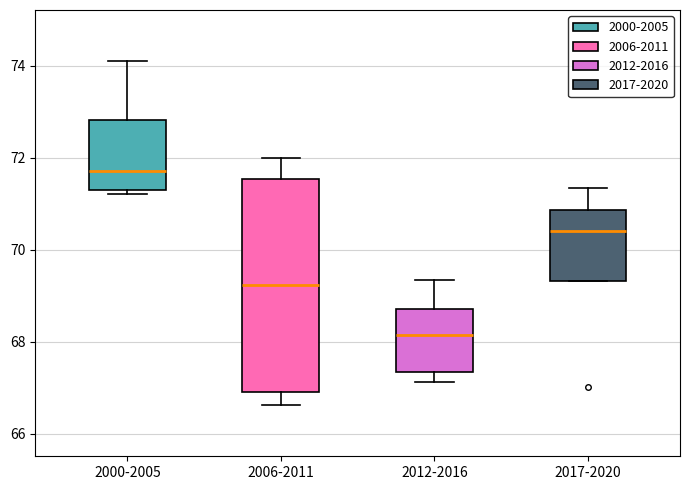

Where does the upper whisker of the box for 2000-2005 end on the y-axis? The values are not printed on the chart, so give them approximately, as read against the axis.

74.0